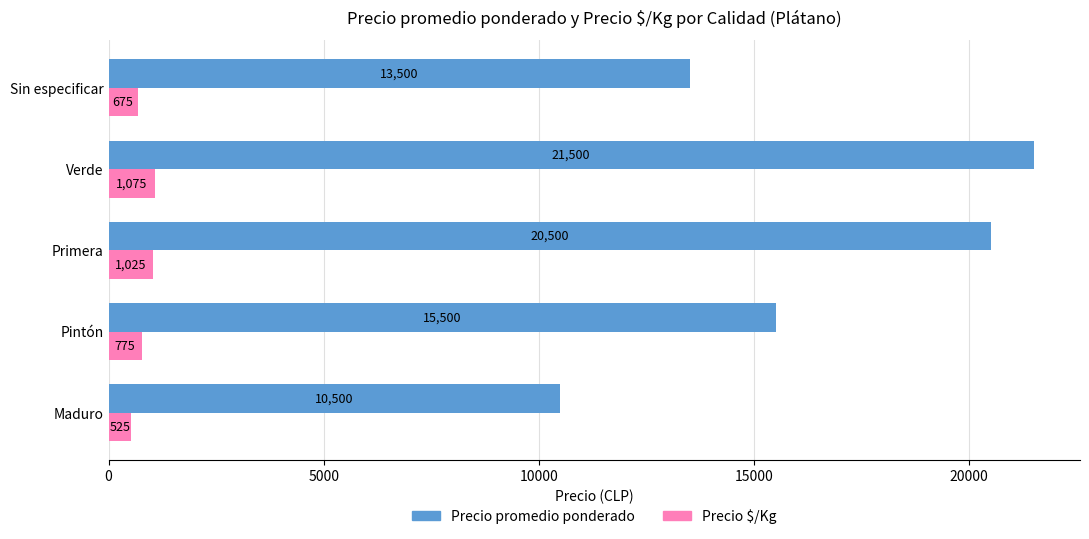

Which series has the widest spread of values?

Precio promedio ponderado